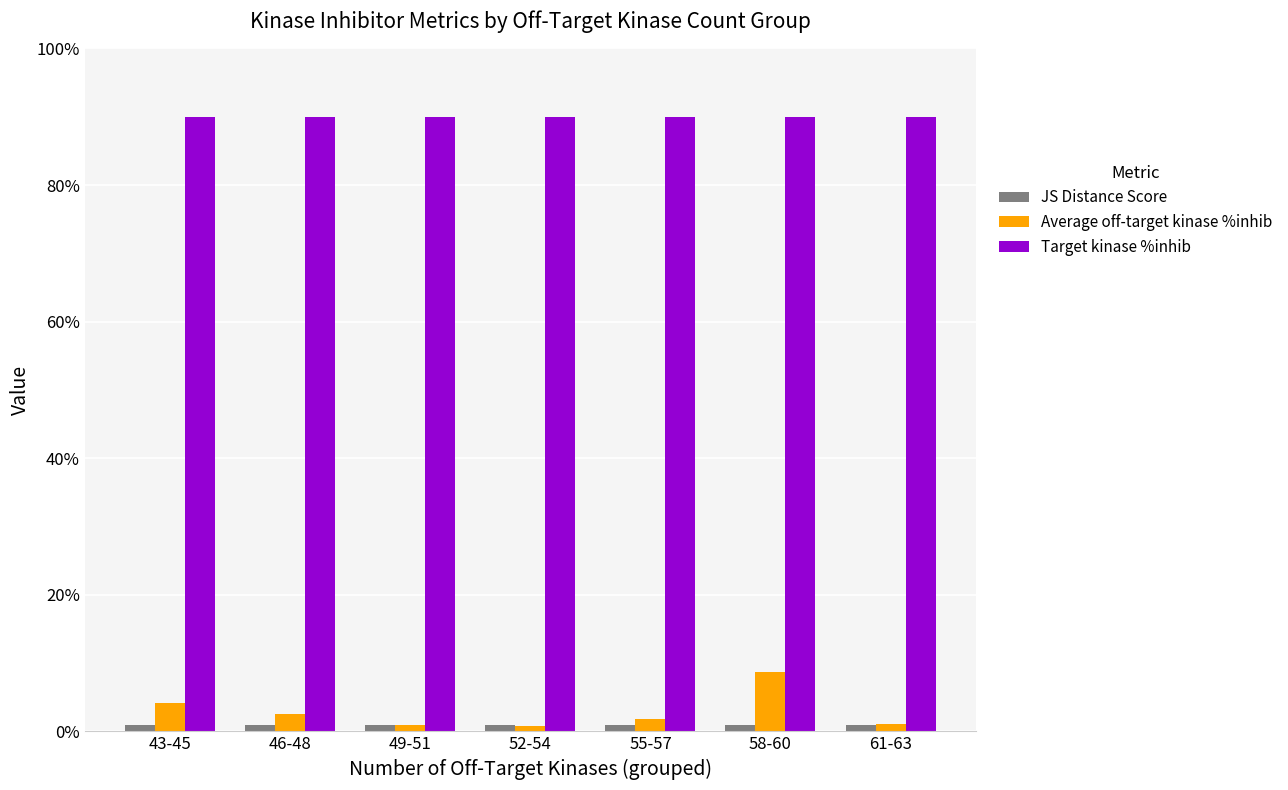

How many groups of bars are there?

7